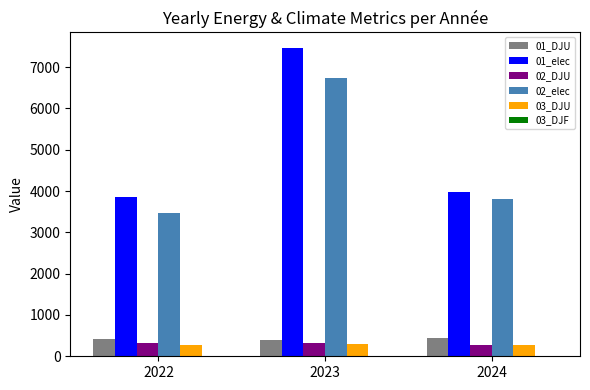

What is the sum of all 02_DJU values?

919.2